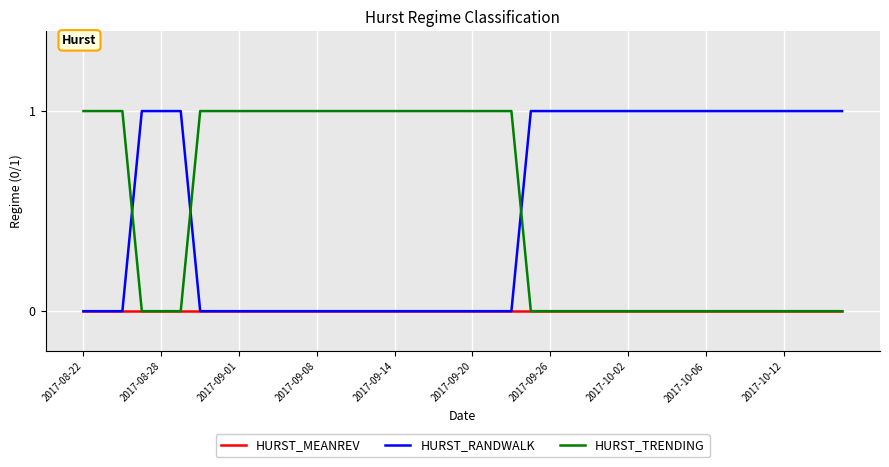

True or false: HURST_TRENDING and HURST_RANDWALK intersect in this chart.

True